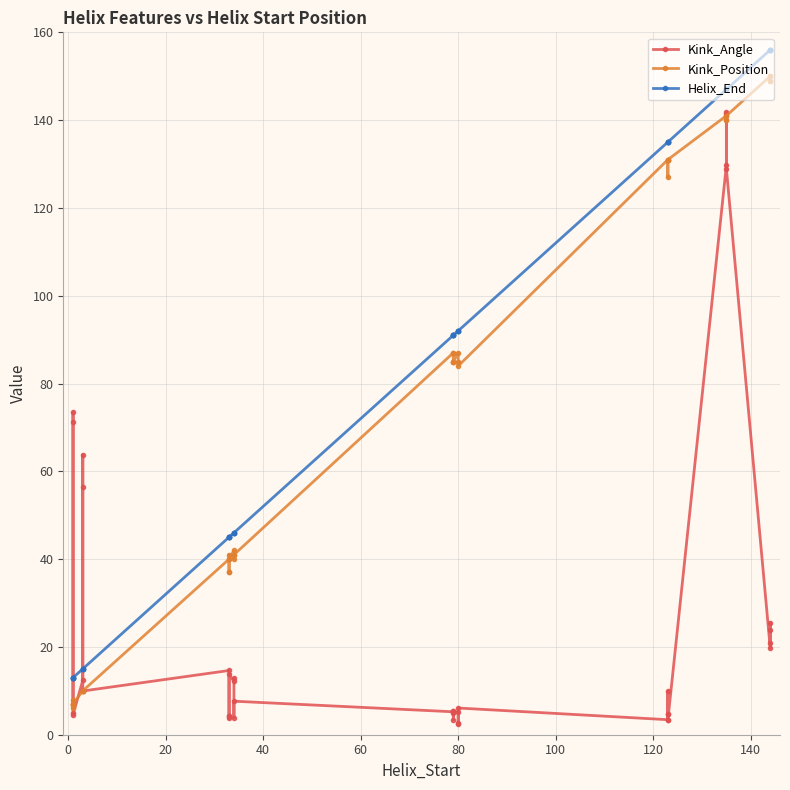

What is the minimum value shown in the chart?

2.4